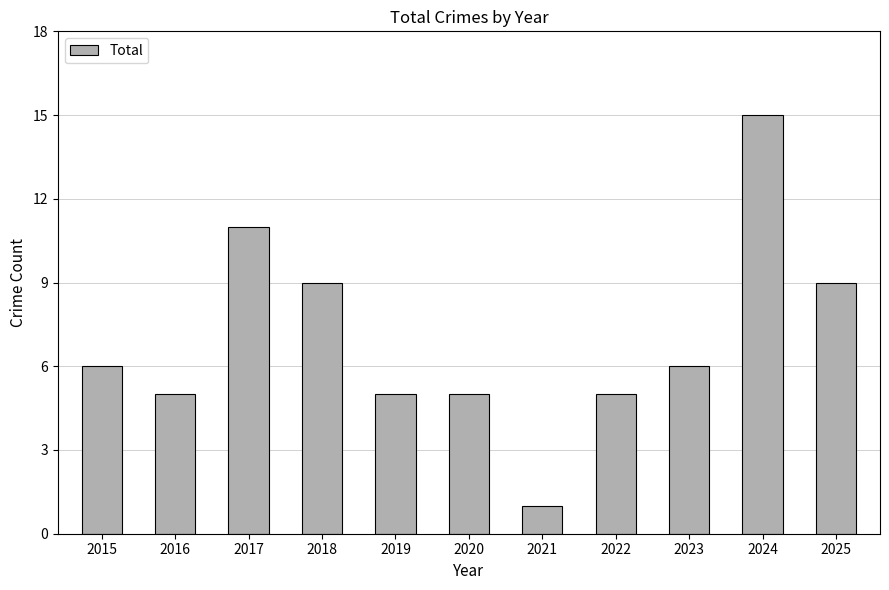

Reading left to right, extract all data points from this chart.

2015=6	2016=5	2017=11	2018=9	2019=5	2020=5	2021=1	2022=5	2023=6	2024=15	2025=9